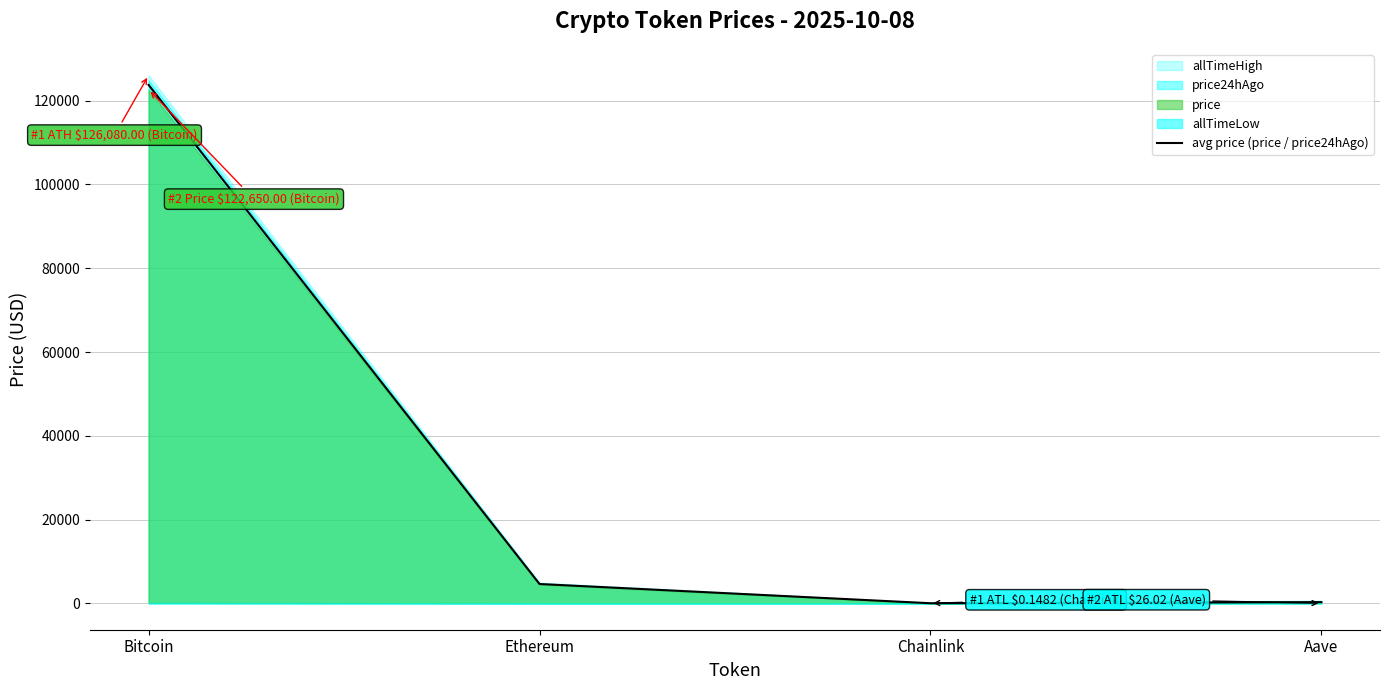

Which category has the highest value across all series?

Bitcoin